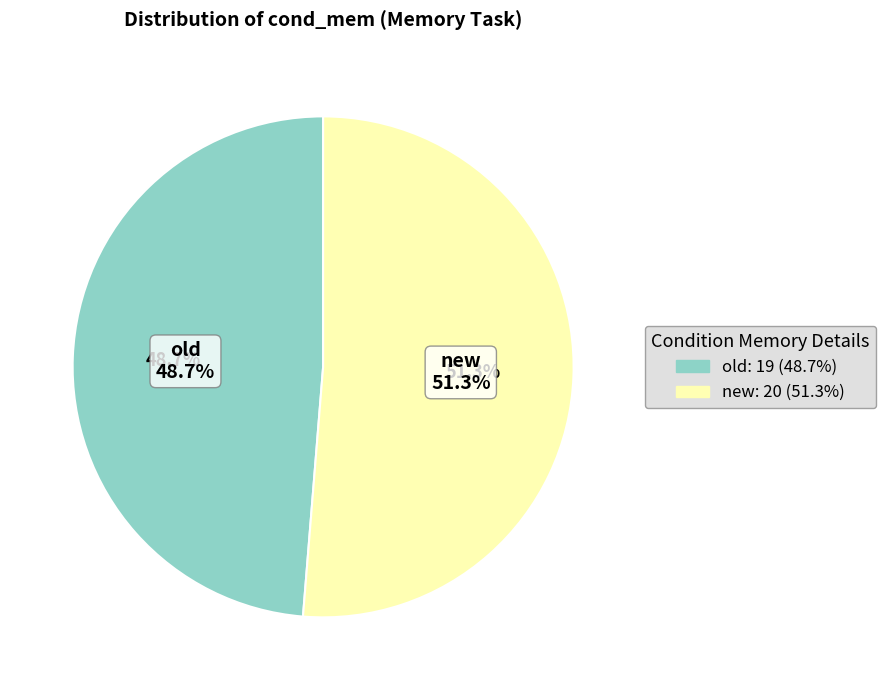

To the nearest percent, what is the combined percentage of old and new?

100%